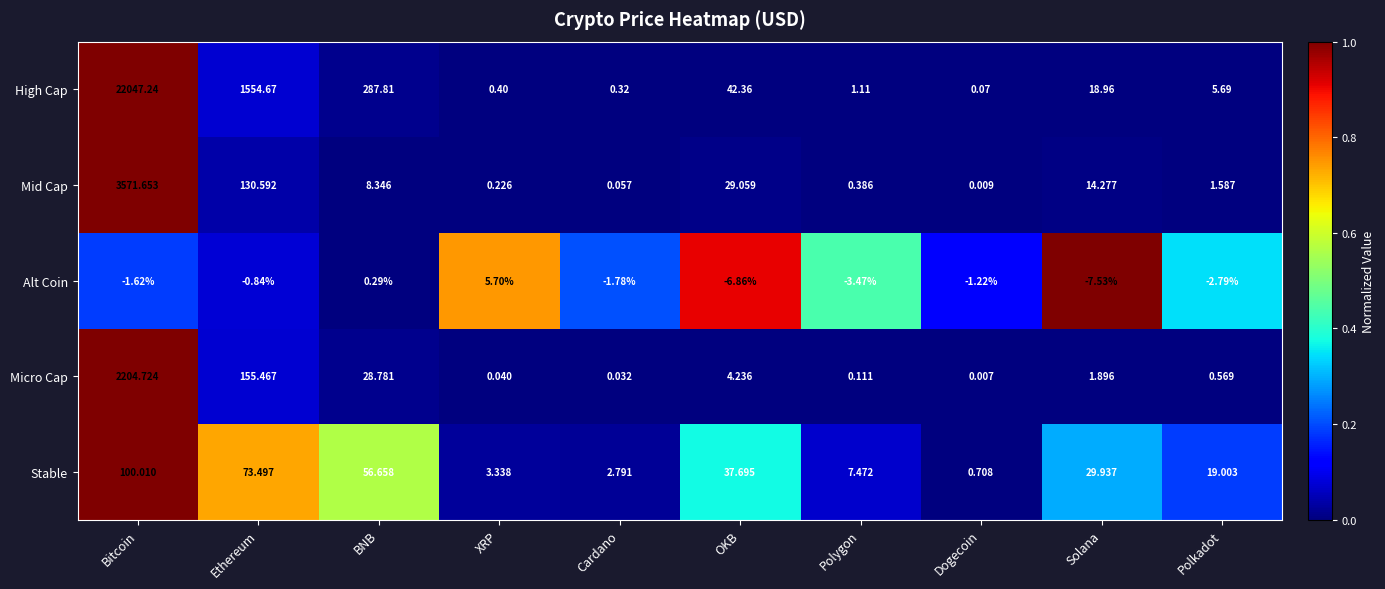

Rank the series by their maximum value, from highest to lowest.

High Cap, Mid Cap, Micro Cap, Stable, Alt Coin